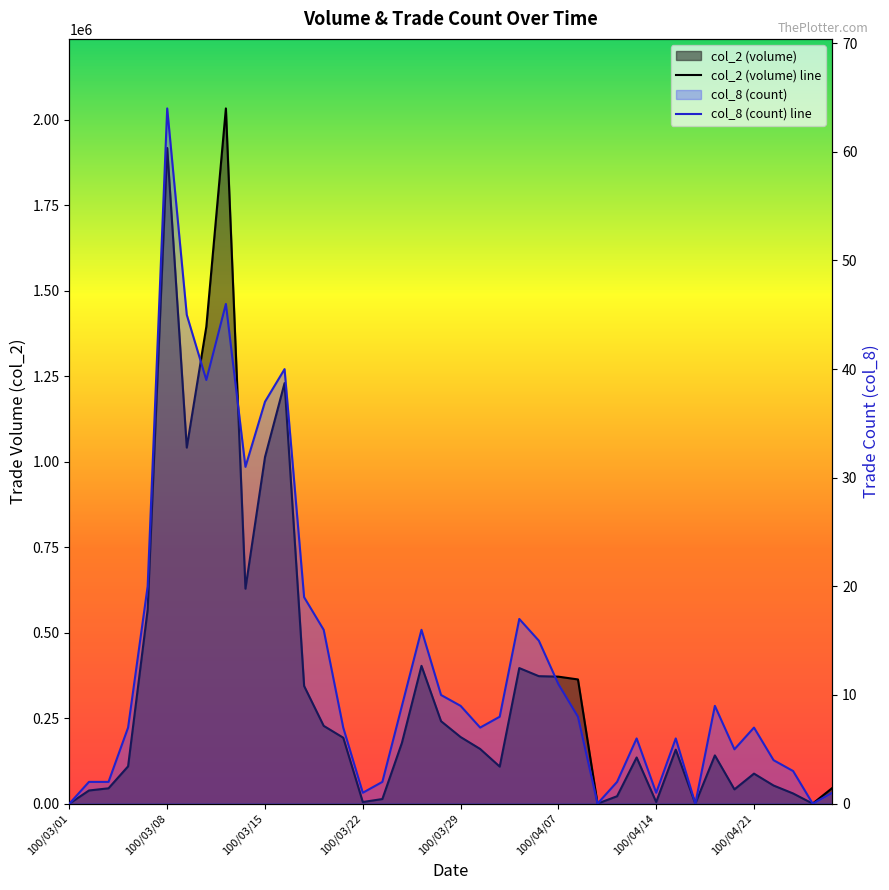

What is the sum of all col_8 (count) line values?

532